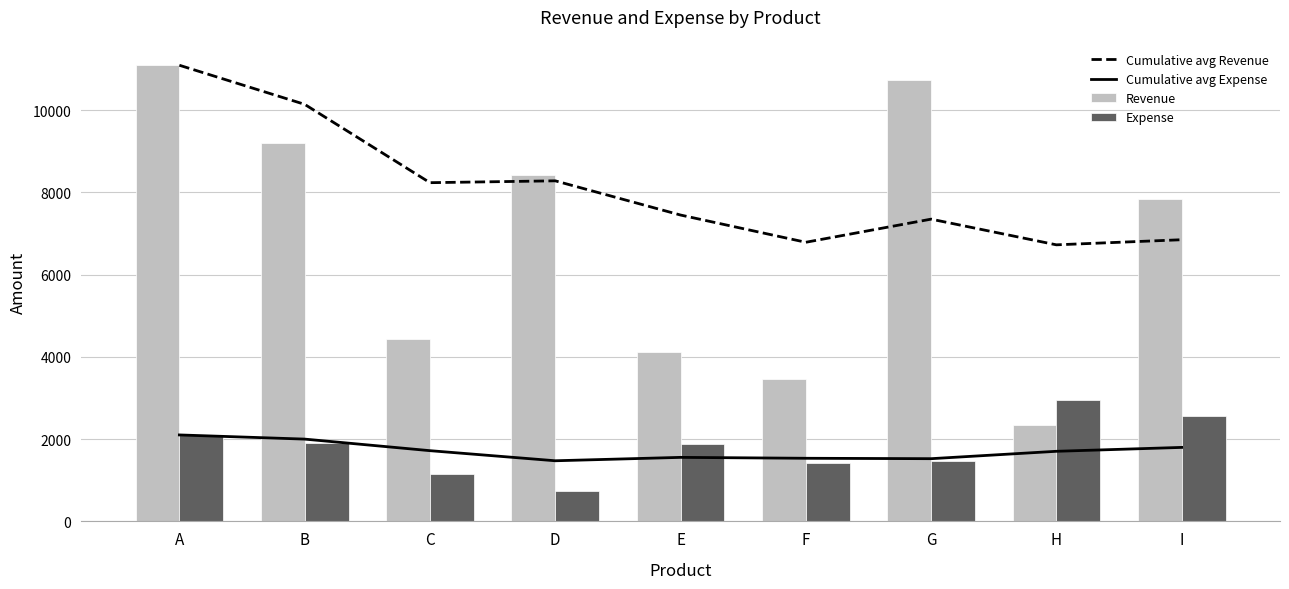

What is the value of the Cumulative avg Expense bar at the 8th from the left?

1704.1